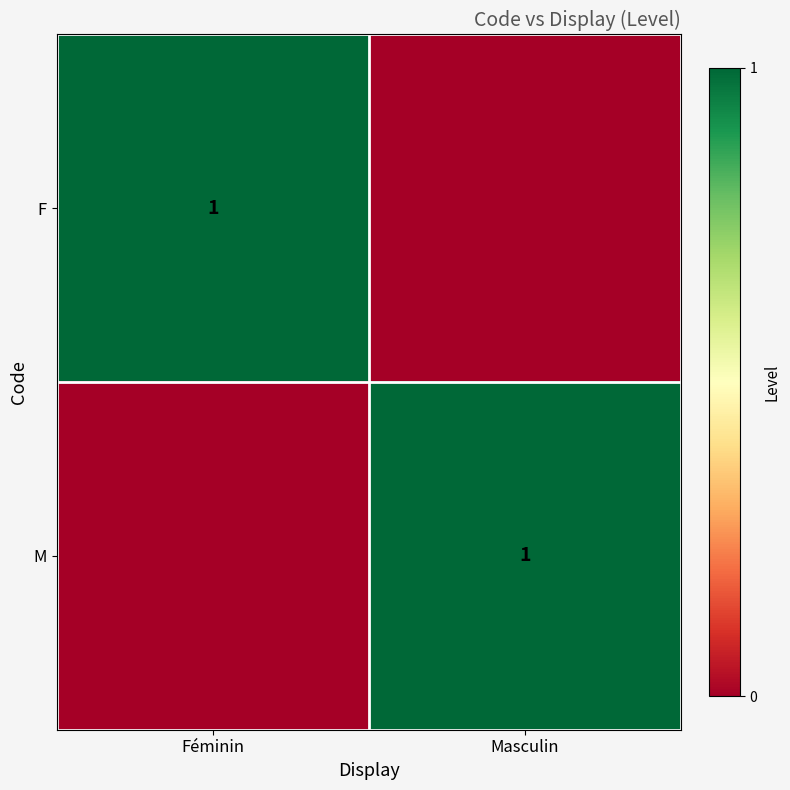

The value of F at Féminin is 2. True or false?

False